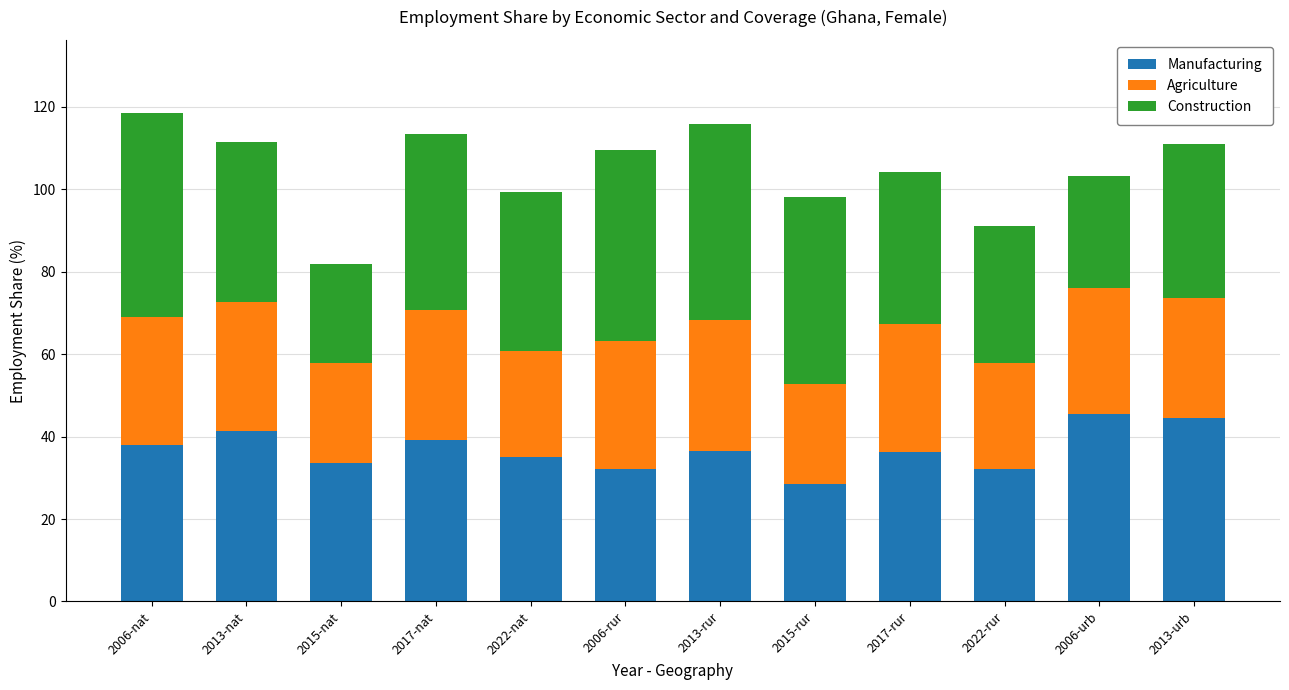

The Manufacturing series shows 59.9 at 2017-nat. True or false?

False